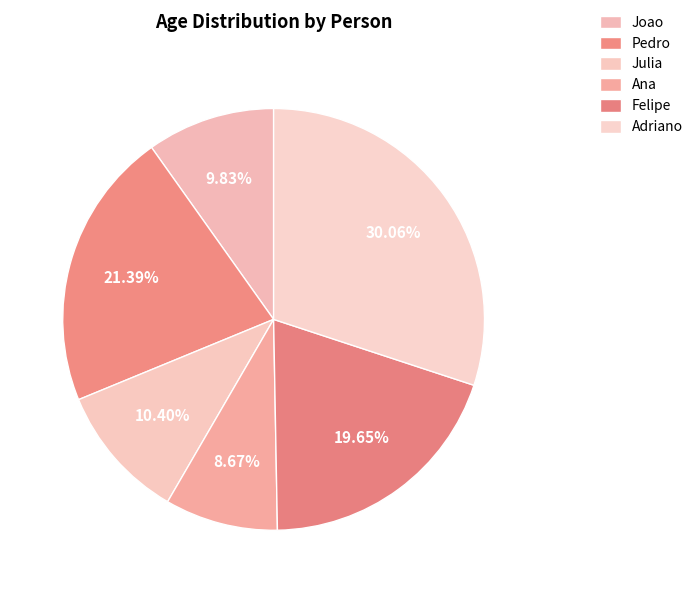

To the nearest percent, what portion does Joao represent?

10%